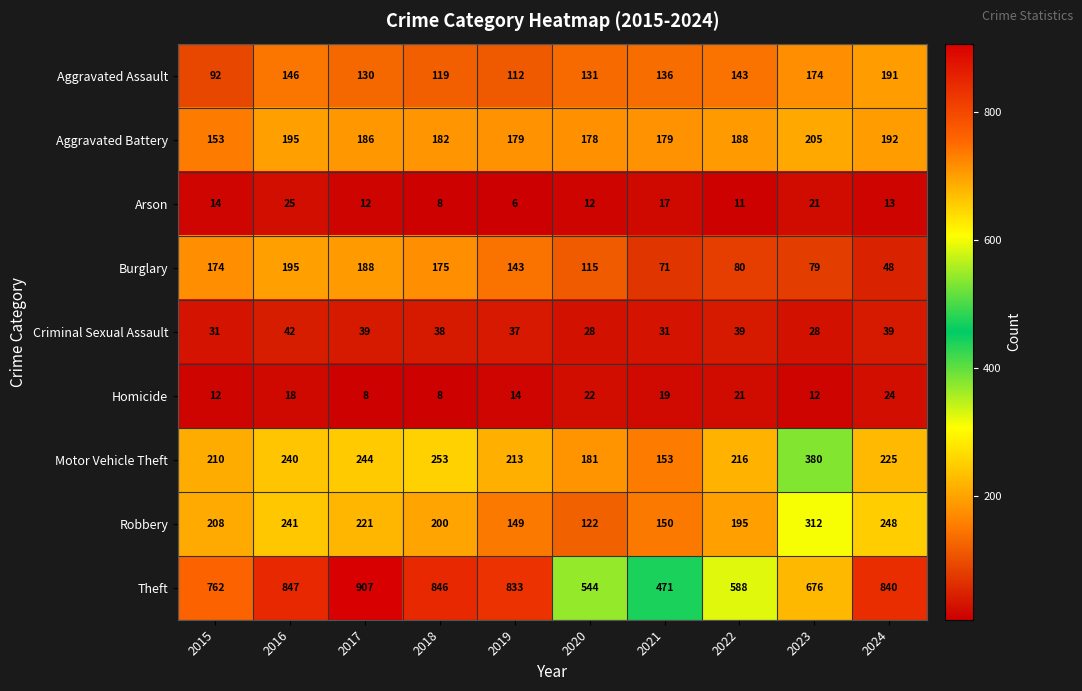

What is the smallest value displayed?

6